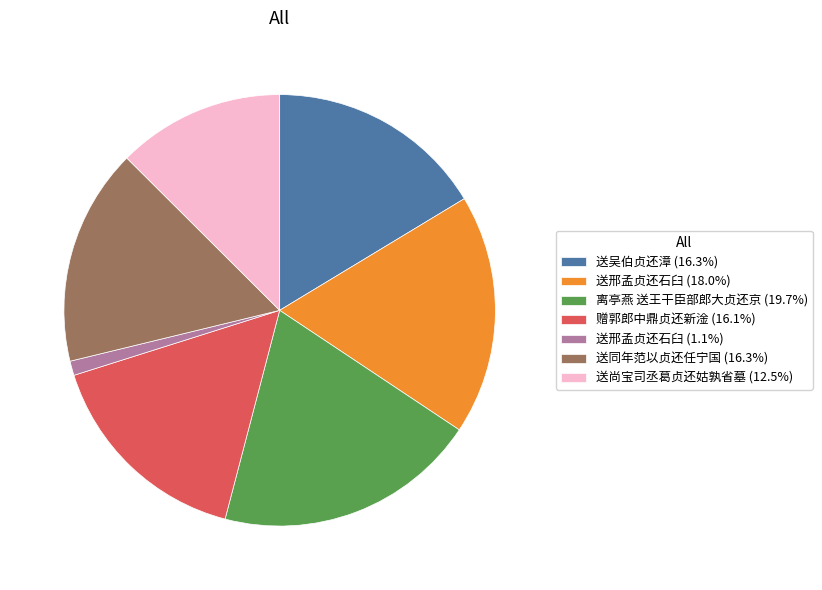

What is the ratio of the value at 送尚宝司丞葛贞还姑孰省墓 (12.5%) to the value at 送吴伯贞还漳 (16.3%)?

0.8